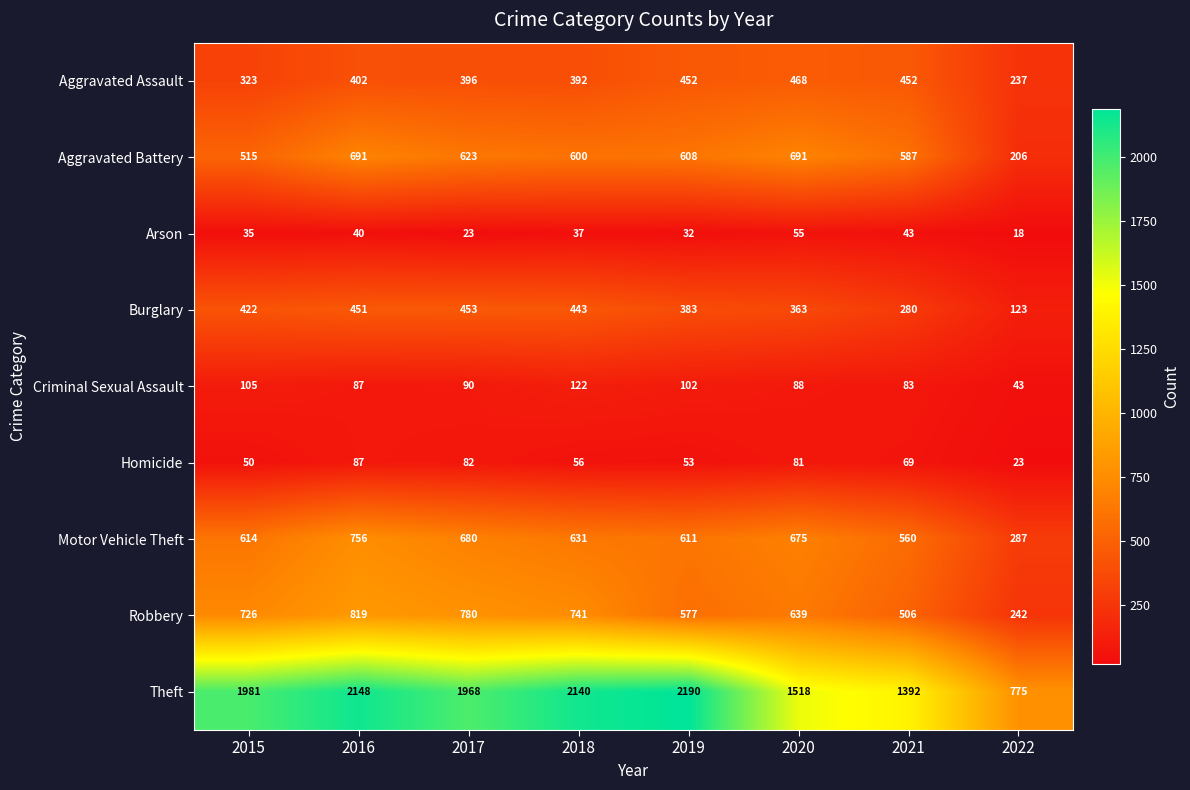

Which series has the largest range (max minus min)?

Theft